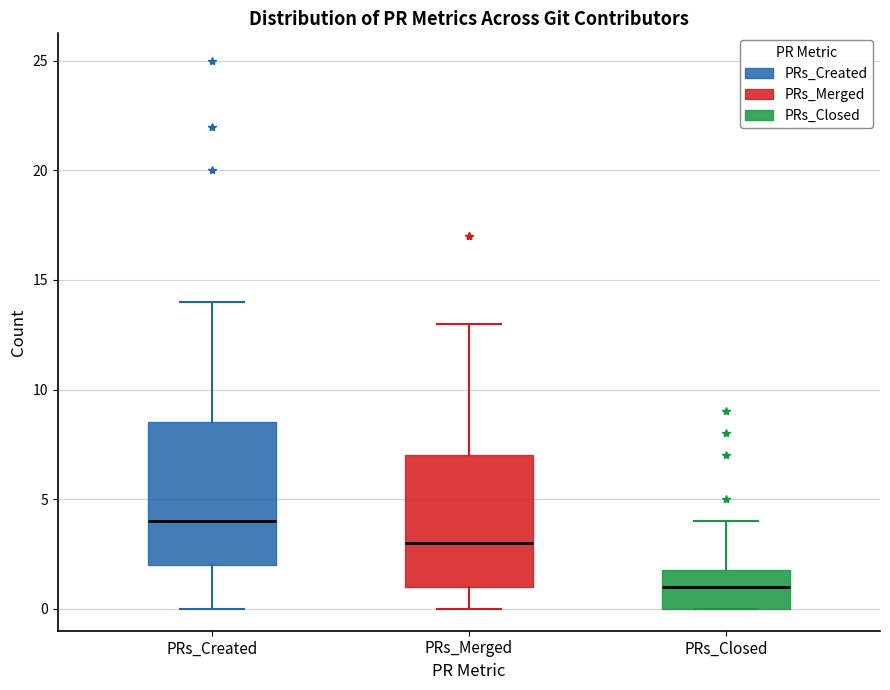

Reading left to right, transcribe this box plot: for each box, give where its median line is, the range the box spans, and where its two whiskers end, as read against the y-axis. The values are not printed on the chart, so give them approximately, as read against the axis.

PRs_Created: median 4.0, box 2.0 to 8.5, whiskers 0.0 to 14.0
PRs_Merged: median 3.0, box 1.0 to 7.0, whiskers 0.0 to 13.0
PRs_Closed: median 1.0, box 0.0 to 2.0, whiskers 0.0 to 4.0